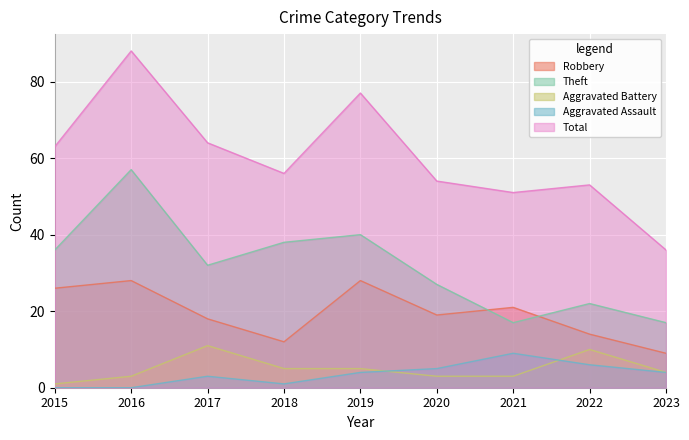

True or false: Total and Aggravated Battery cross at least once.

False